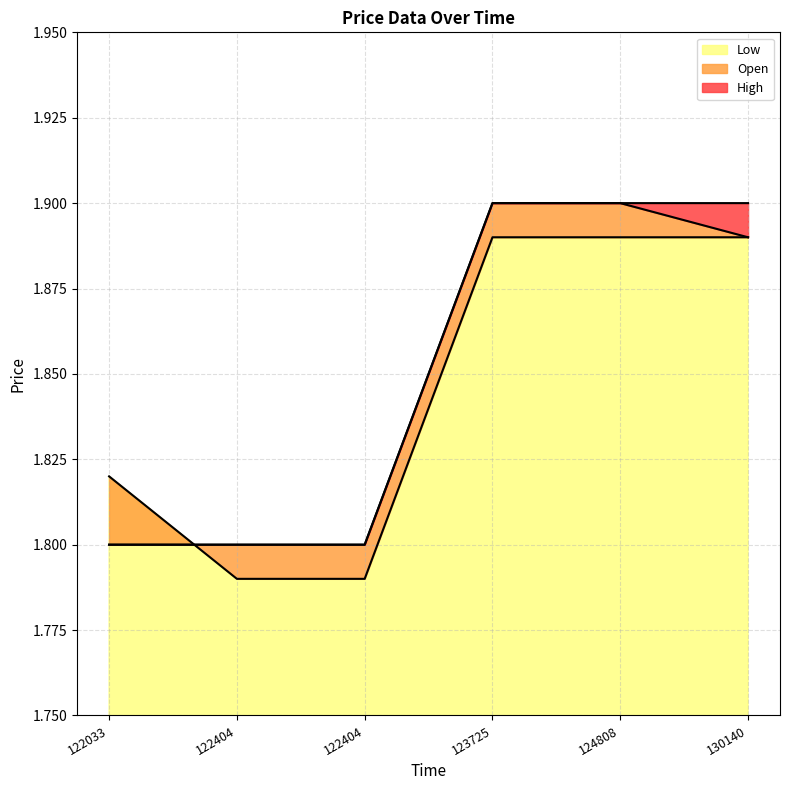

At which label is High closest to 1?

122033